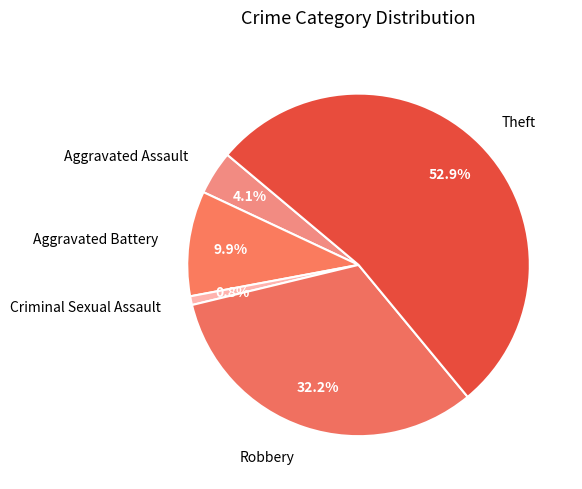

Between Criminal Sexual Assault and Aggravated Assault, which is larger?

Aggravated Assault